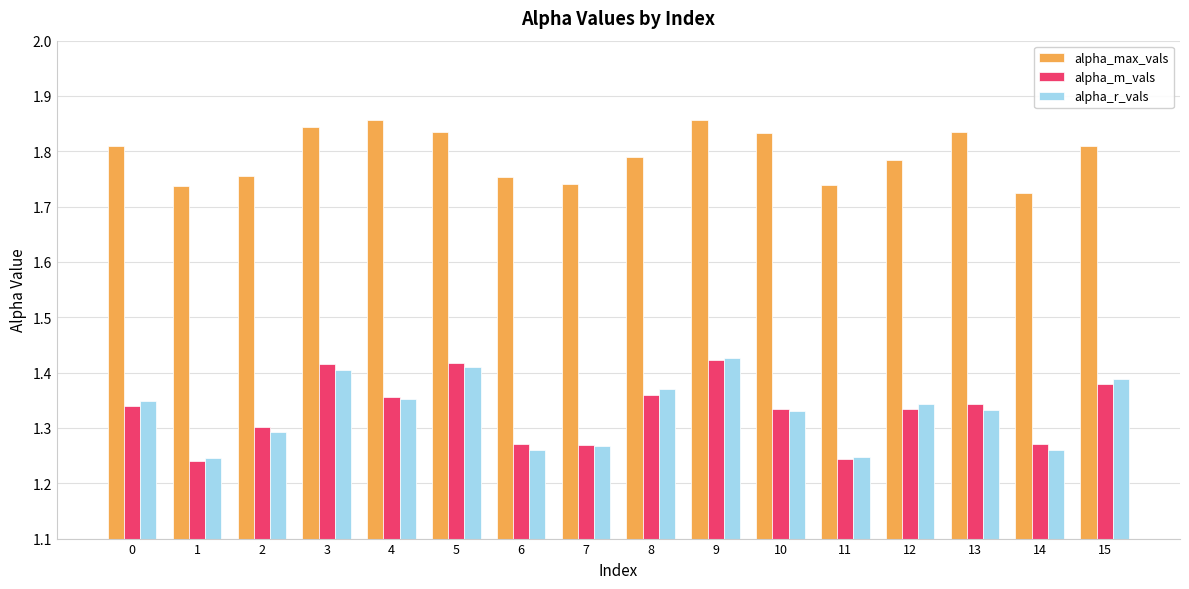

What are all the series names shown in the legend?

alpha_max_vals, alpha_m_vals, alpha_r_vals